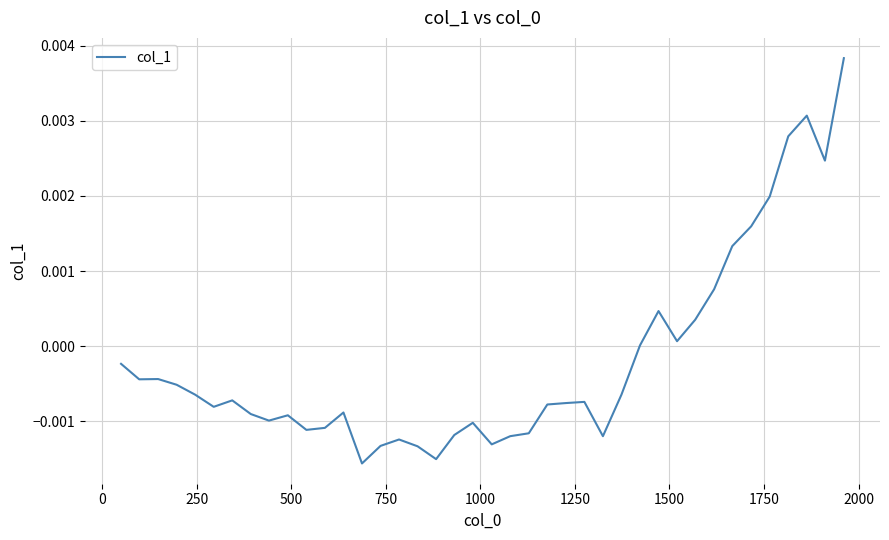

Does the chart have visible grid lines?

Yes